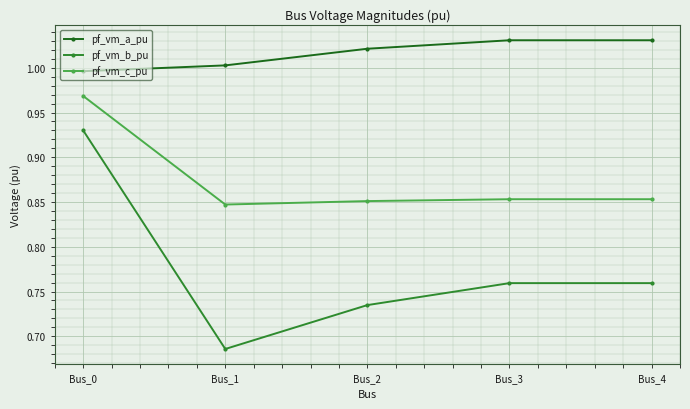

Which series has the largest total across all categories?

pf_vm_a_pu